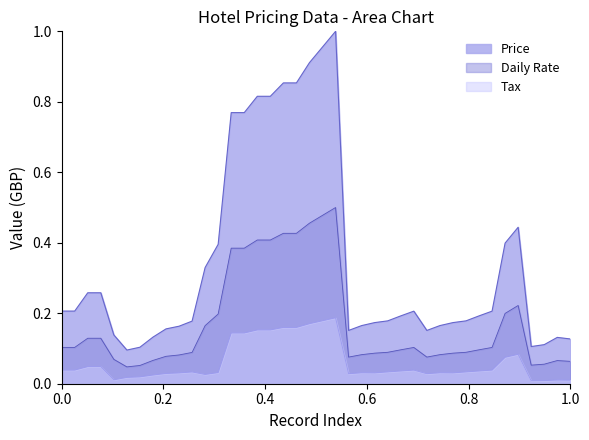

List the series in order of their peak value, lowest first.

Tax, Daily Rate, Price